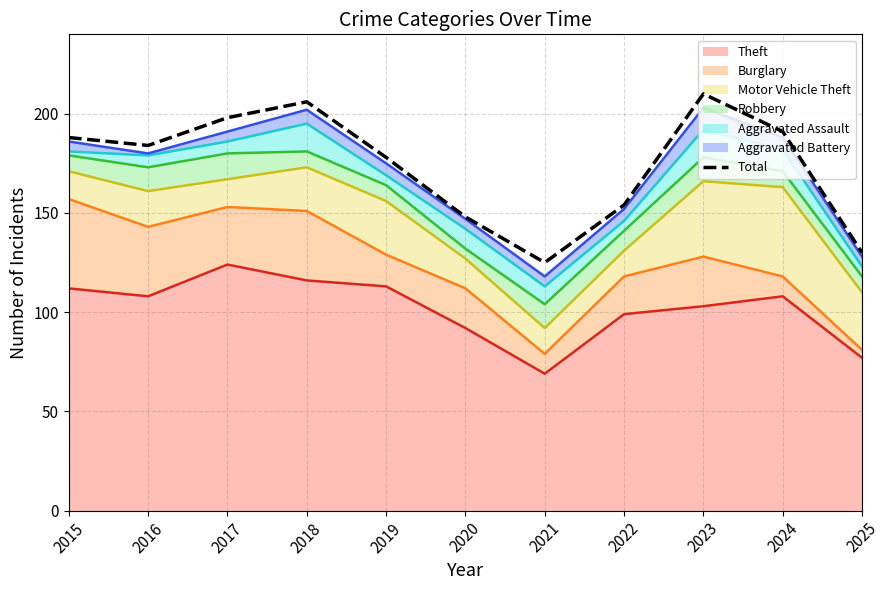

What is the average value?

174